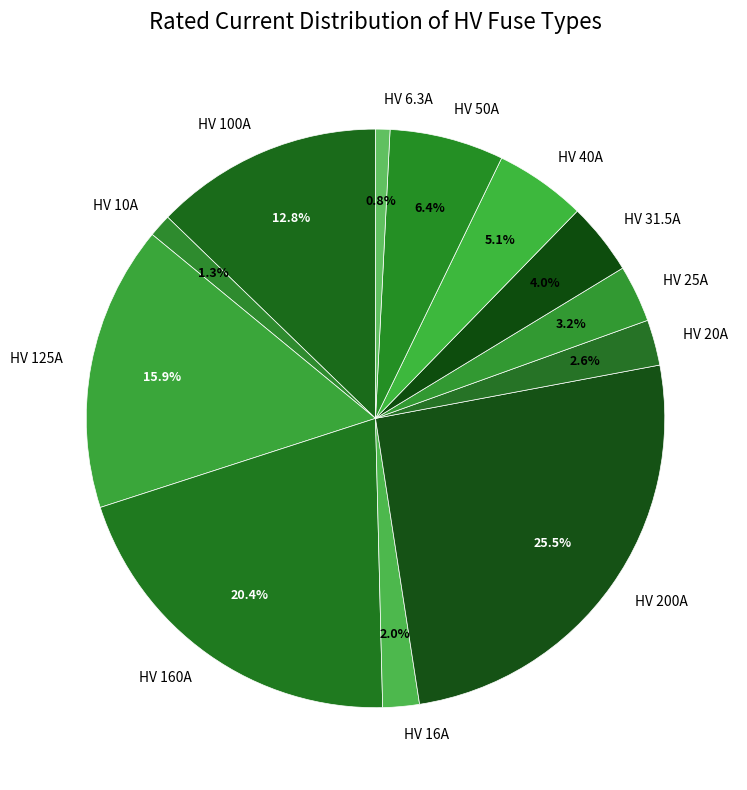

To the nearest percent, what portion does HV 31.5A represent?

4%